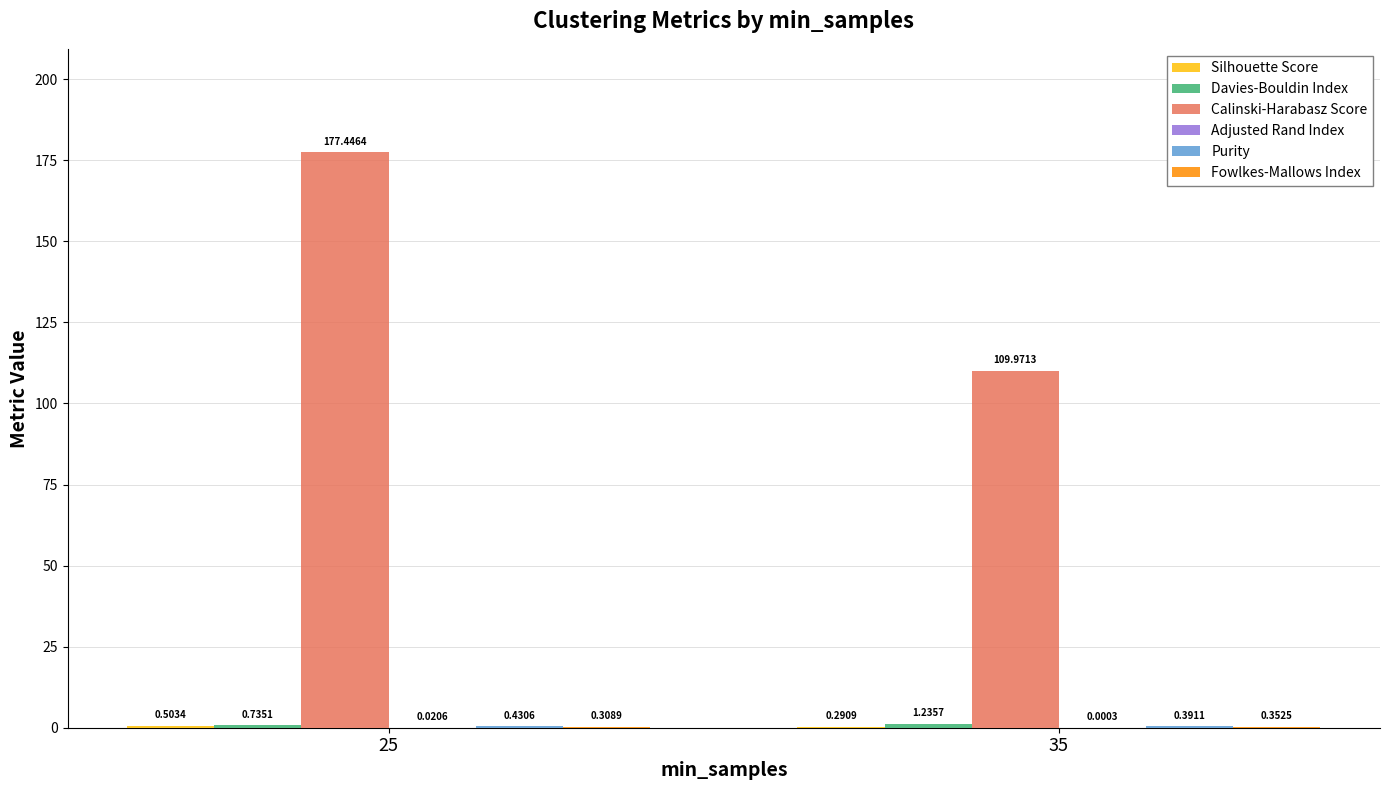

How many groups of bars are there?

2